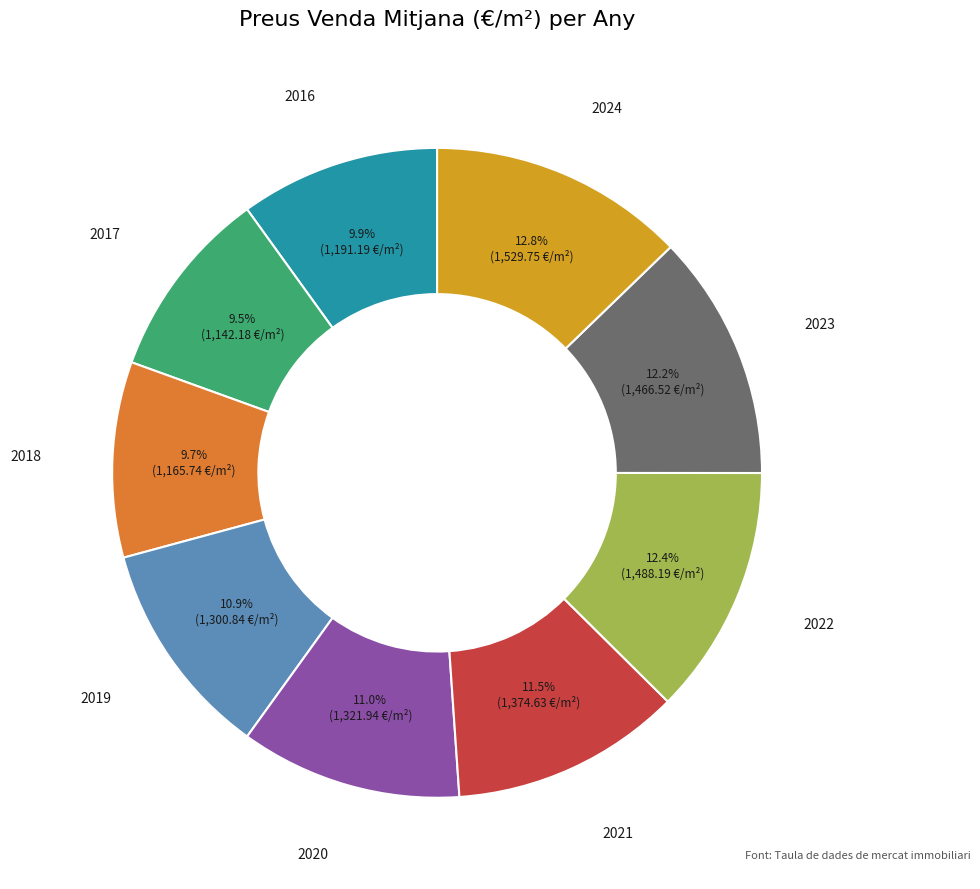

Is there a majority slice in this chart?

No